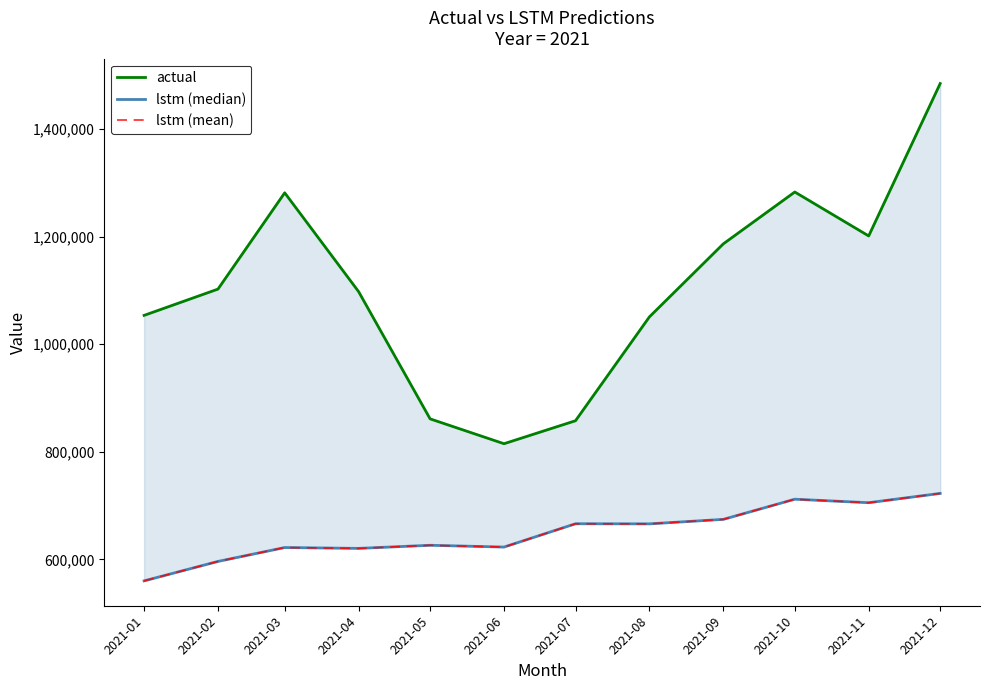

True or false: lstm (median) and lstm (mean) intersect in this chart.

False